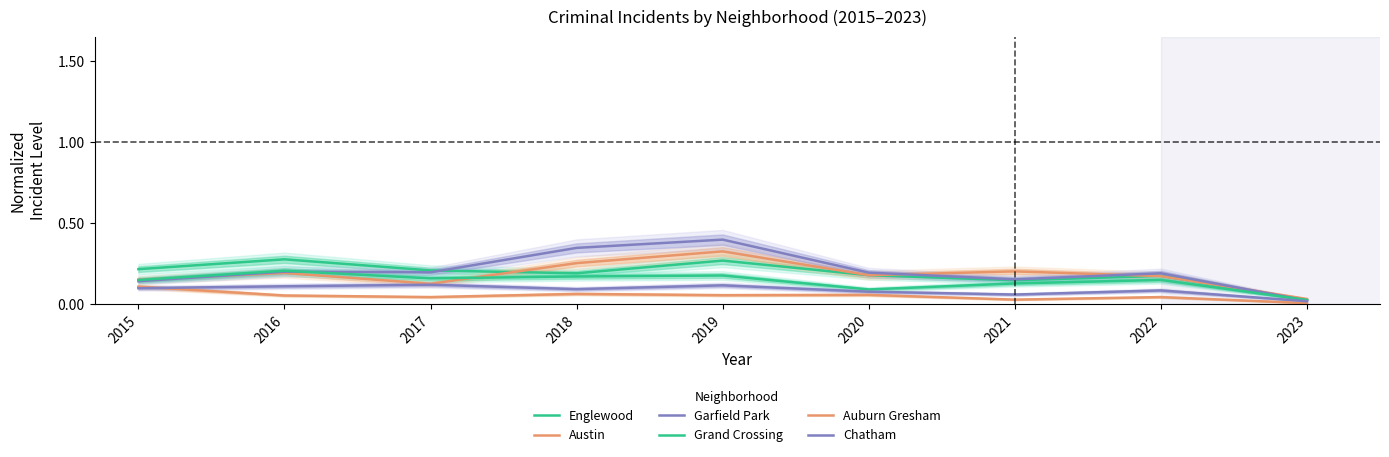

In Austin, how many points are lower than both neighbors (excluding endpoints)?

2